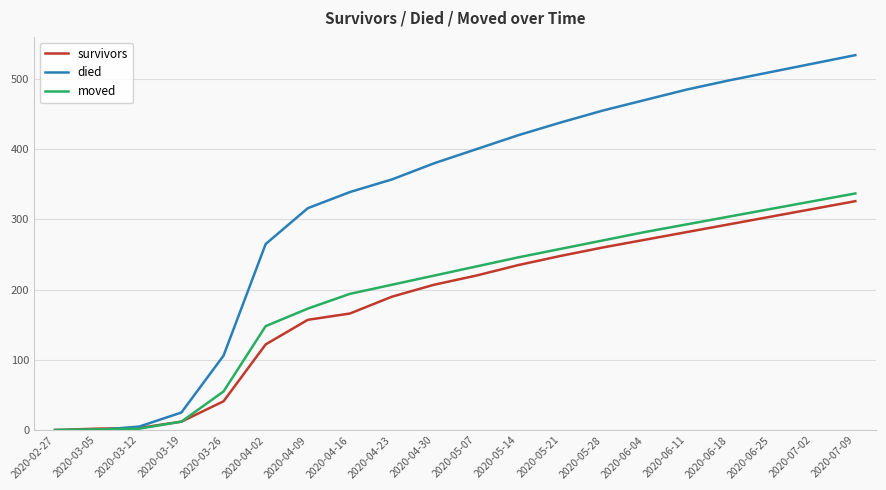

What is the difference between the highest and lowest values at 2020-04-16?

173